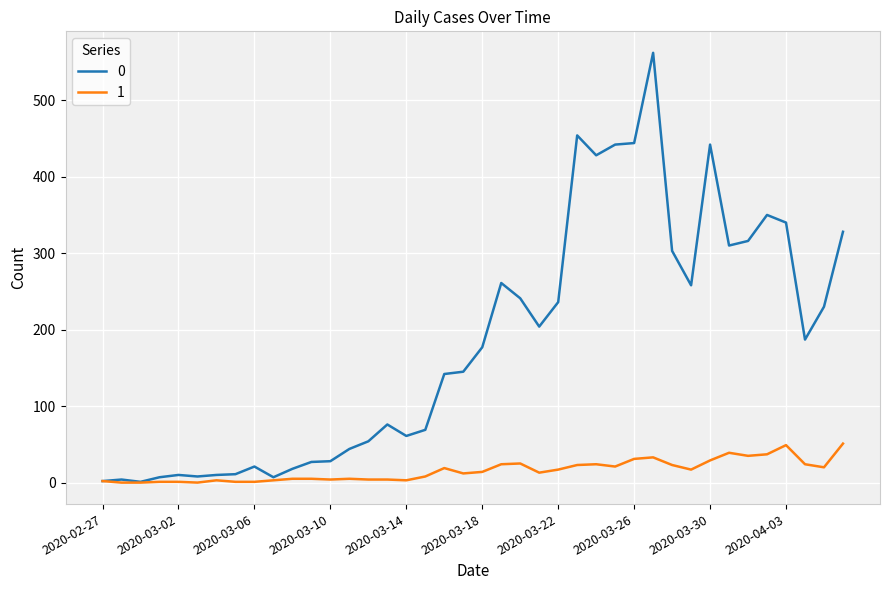

What are all the series names shown in the legend?

0, 1